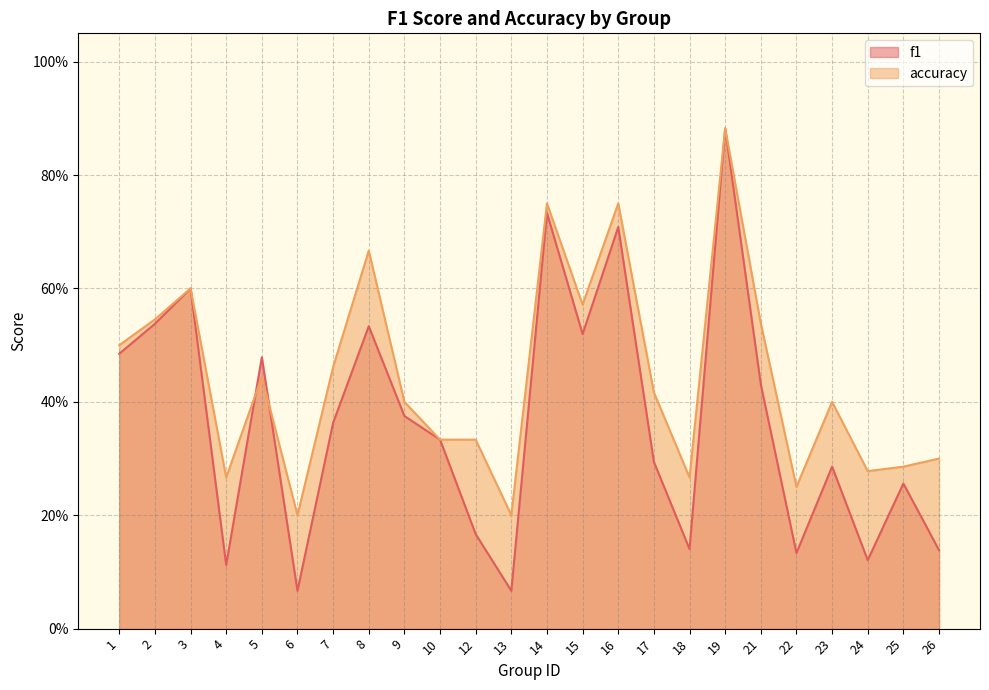

Rank the series by their average value, from highest to lowest.

accuracy, f1